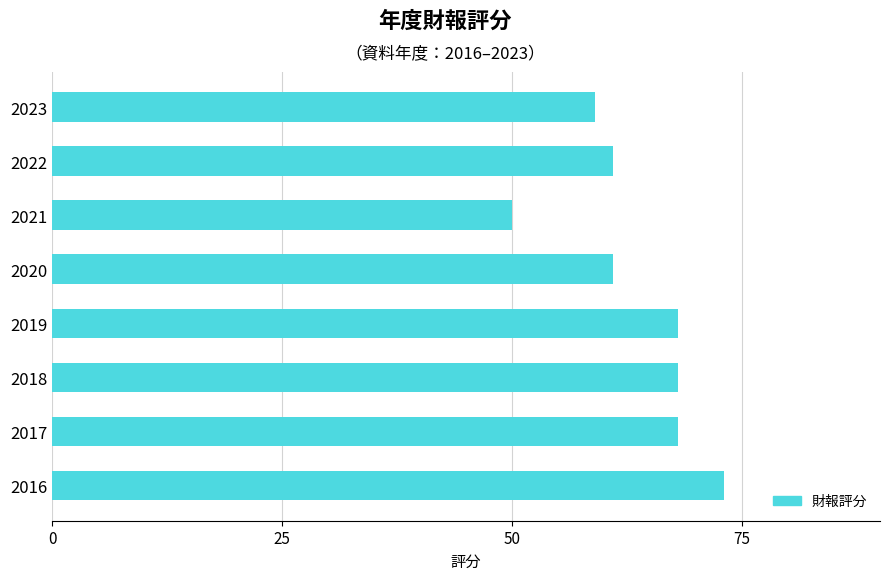

What is the change in value from 2017 to 2016?

+5